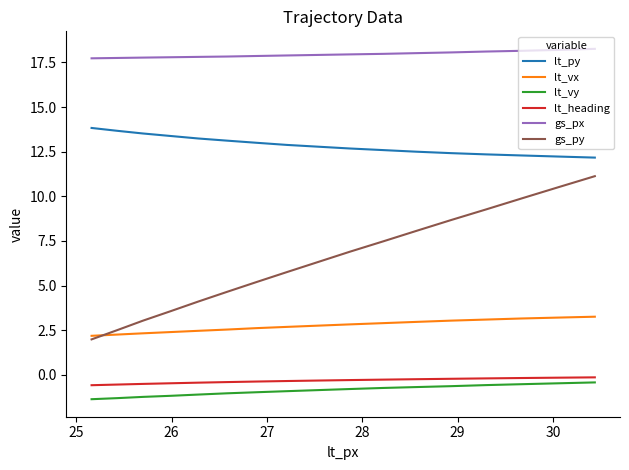

What is the maximum value shown in the chart?

18.3